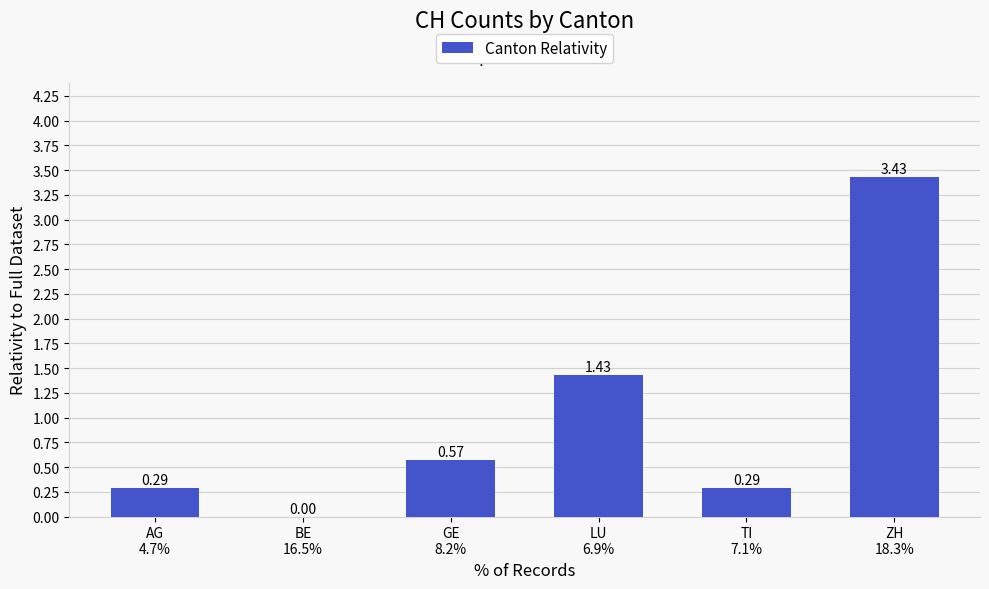

What is the label of the 4th bar from the left?

LU
6.9%